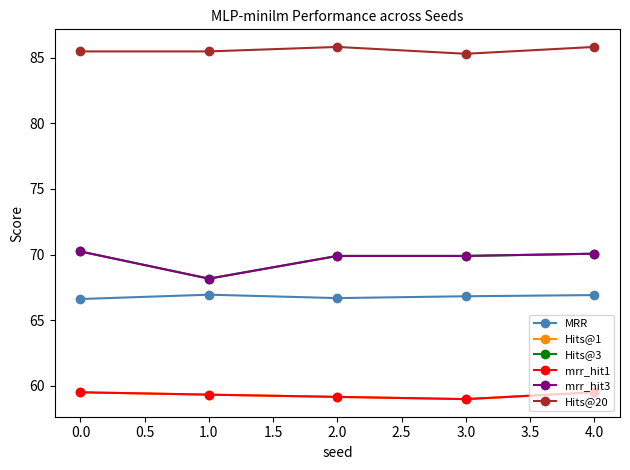

Is this an area chart (filled region under the line)?

No